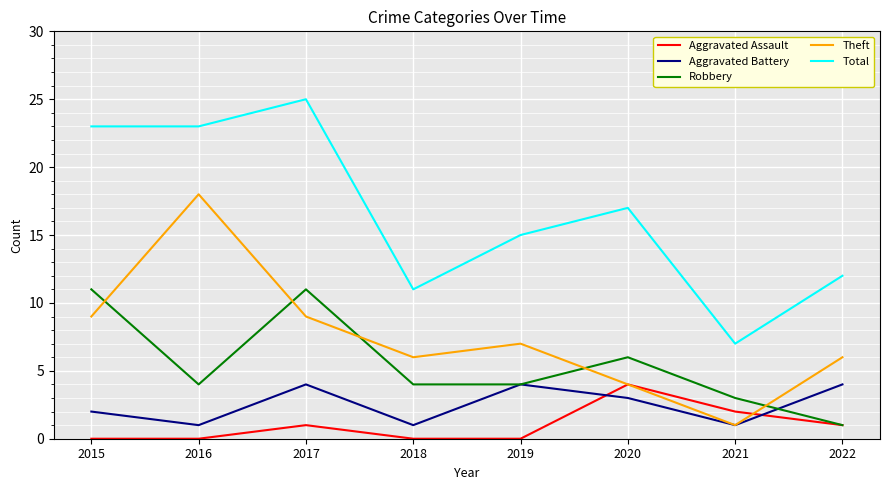

True or false: Aggravated Battery and Aggravated Assault intersect in this chart.

True